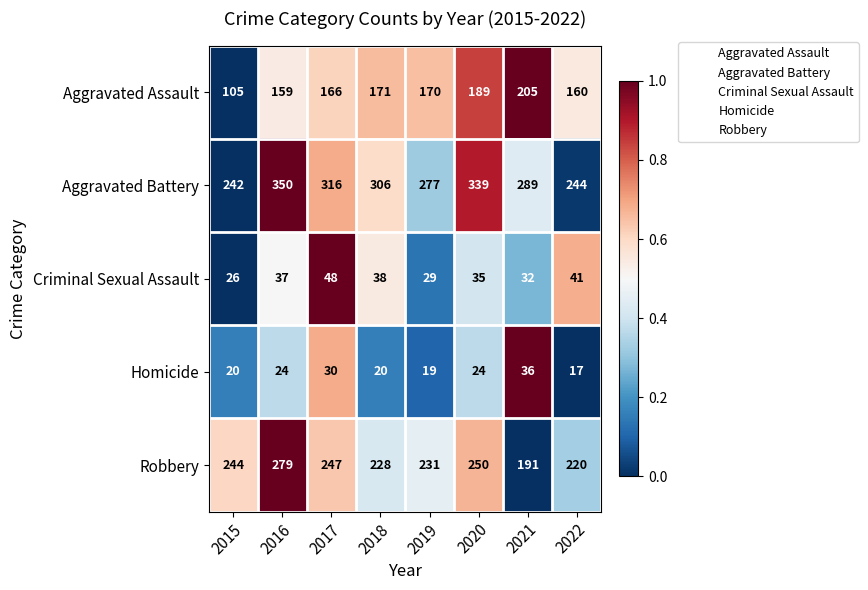

Which series has the largest range (max minus min)?

Aggravated Battery